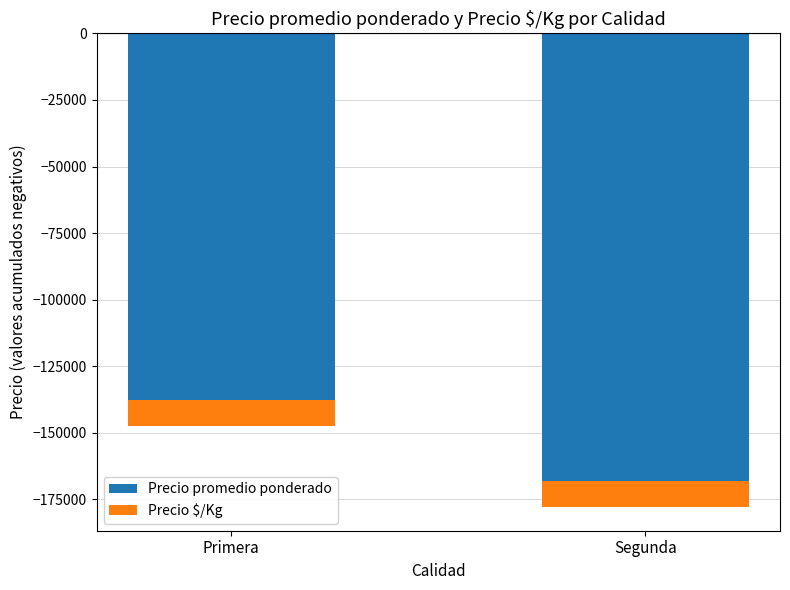

Which series changed the most between Primera and Segunda?

Precio promedio ponderado